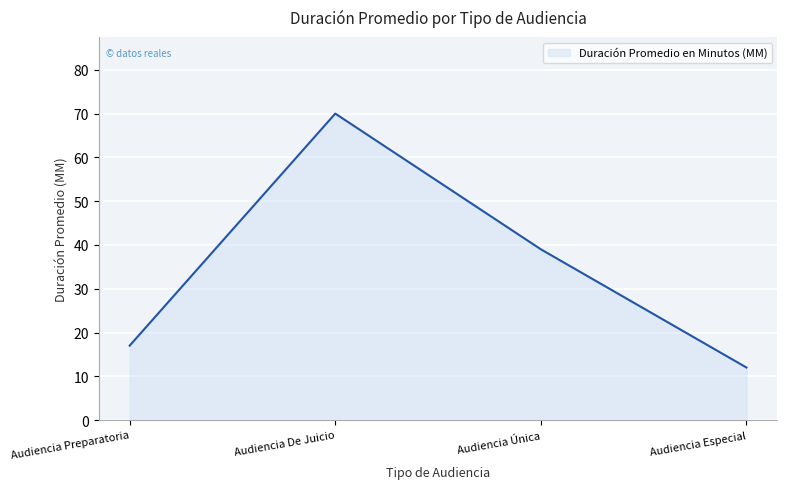

What is the difference between the maximum and minimum values?

58